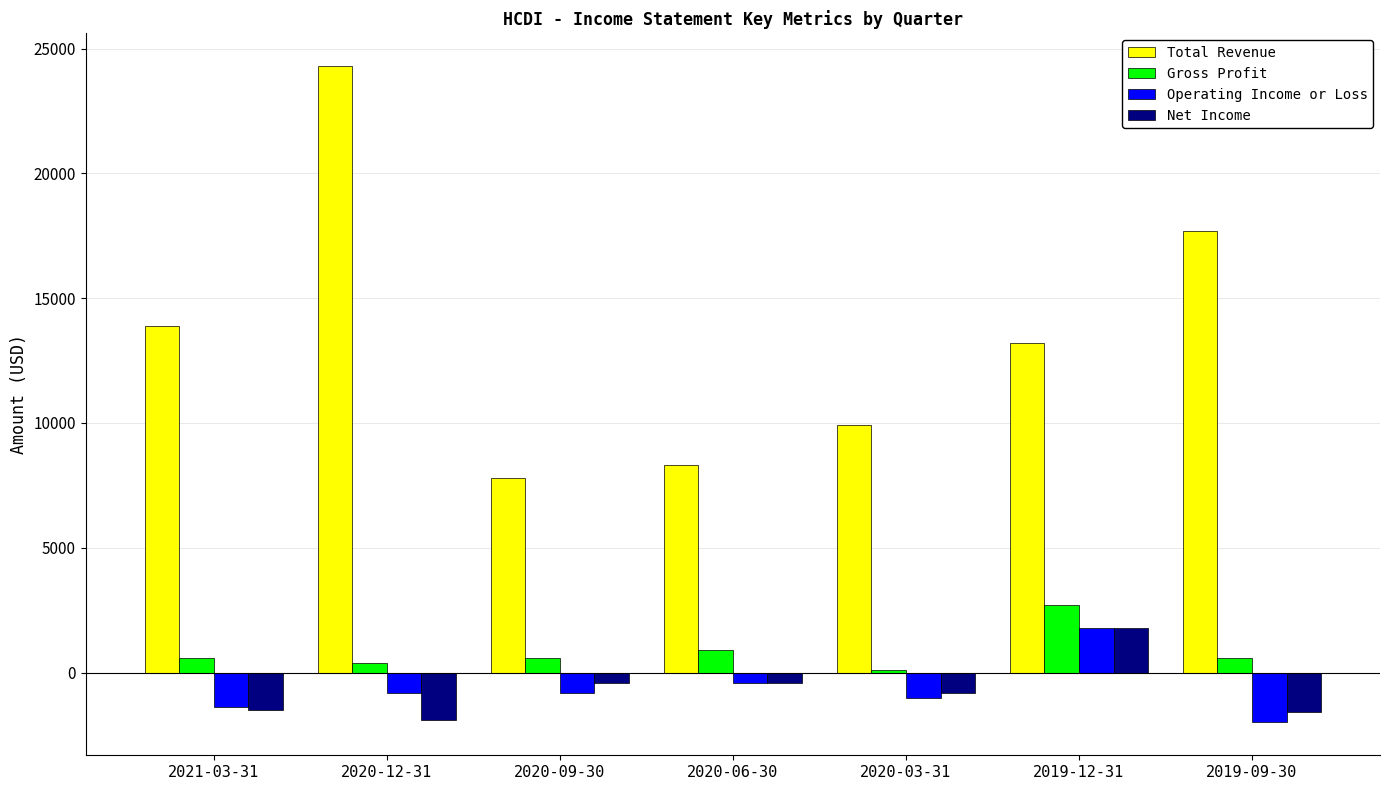

At which category is the sum across all series the highest?

2020-12-31